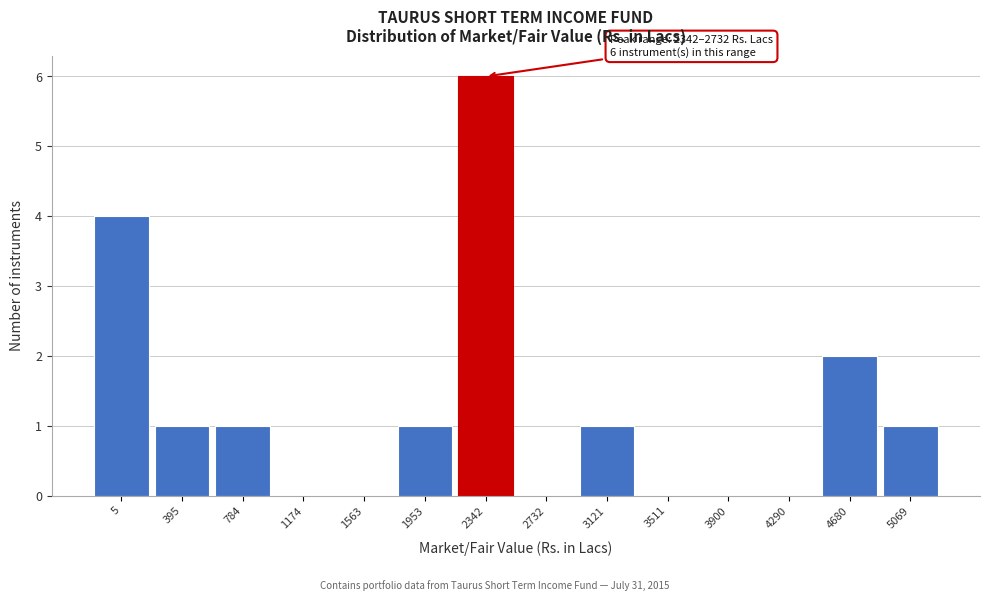

Reading right to left, transcribe all the data shown in this chart.

5069=1	4680=2	4290=0	3900=0	3511=0	3121=1	2732=0	2342=6	1953=1	1563=0	1174=0	784=1	395=1	5=4